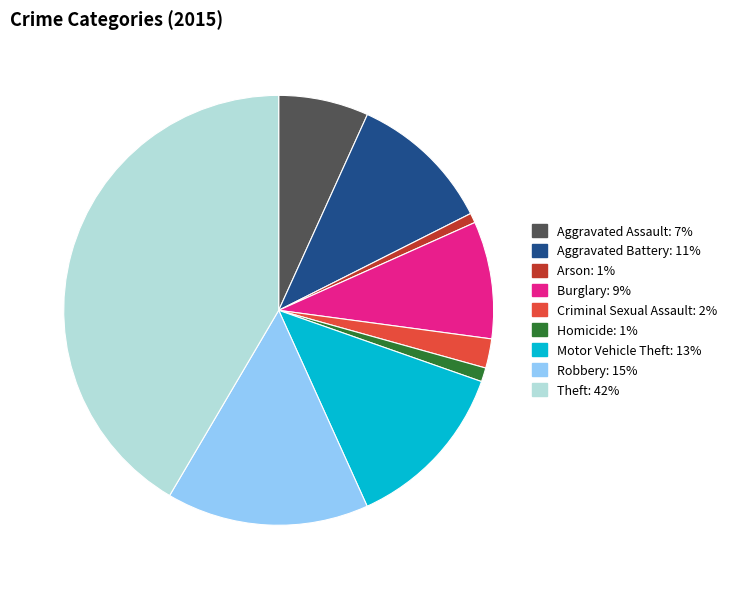

The Aggravated Assault slice represents 1% of the pie. True or false?

False